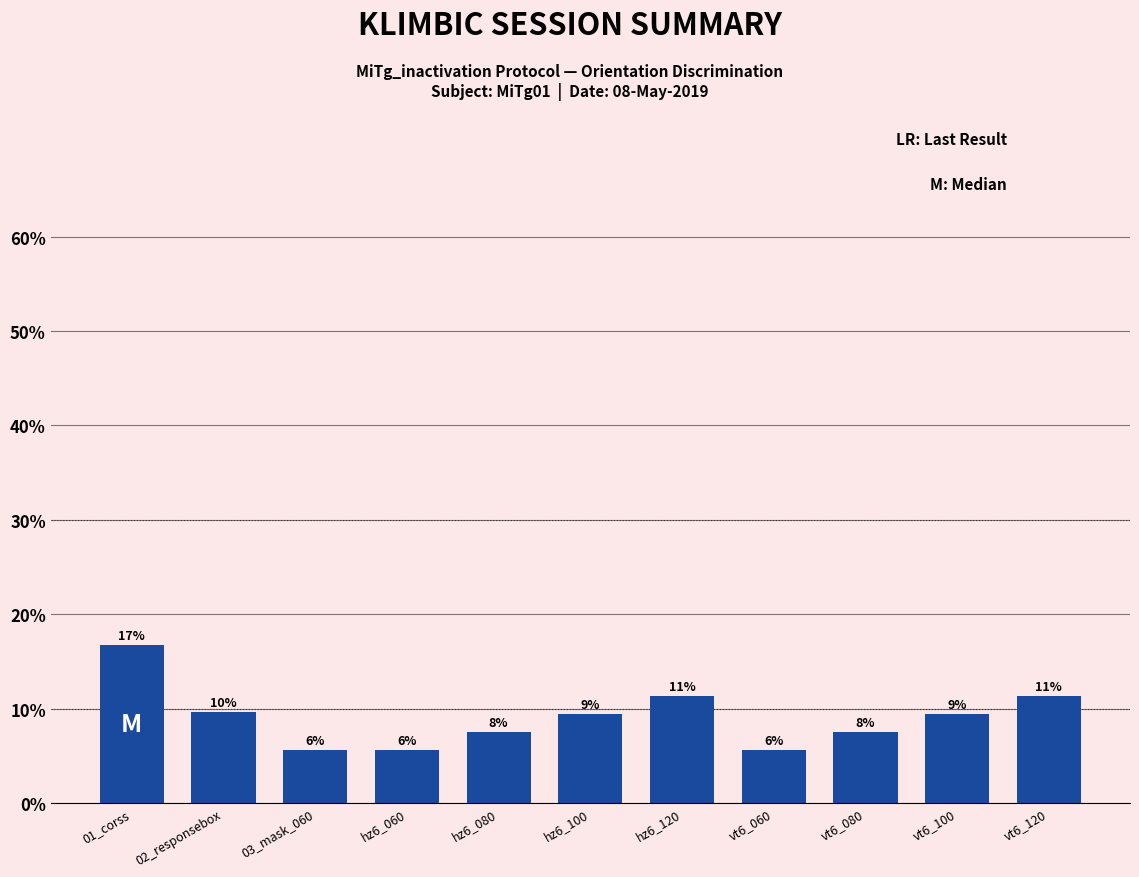

Which label corresponds to the smallest value in the chart?

03_mask_060